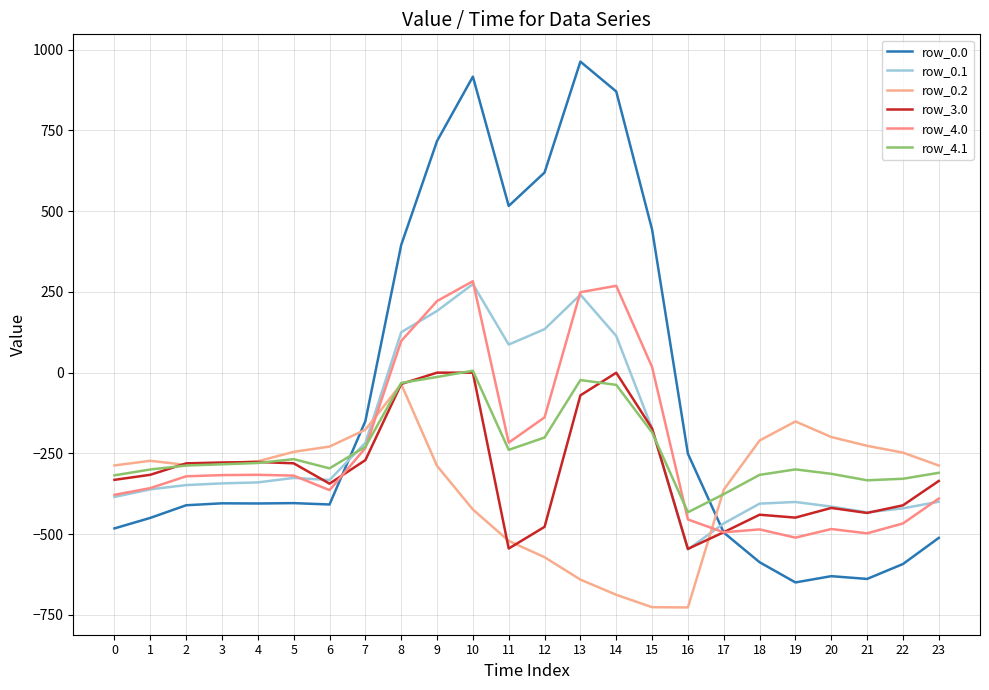

The row_4.1 series shows -13.3 at 9. True or false?

True